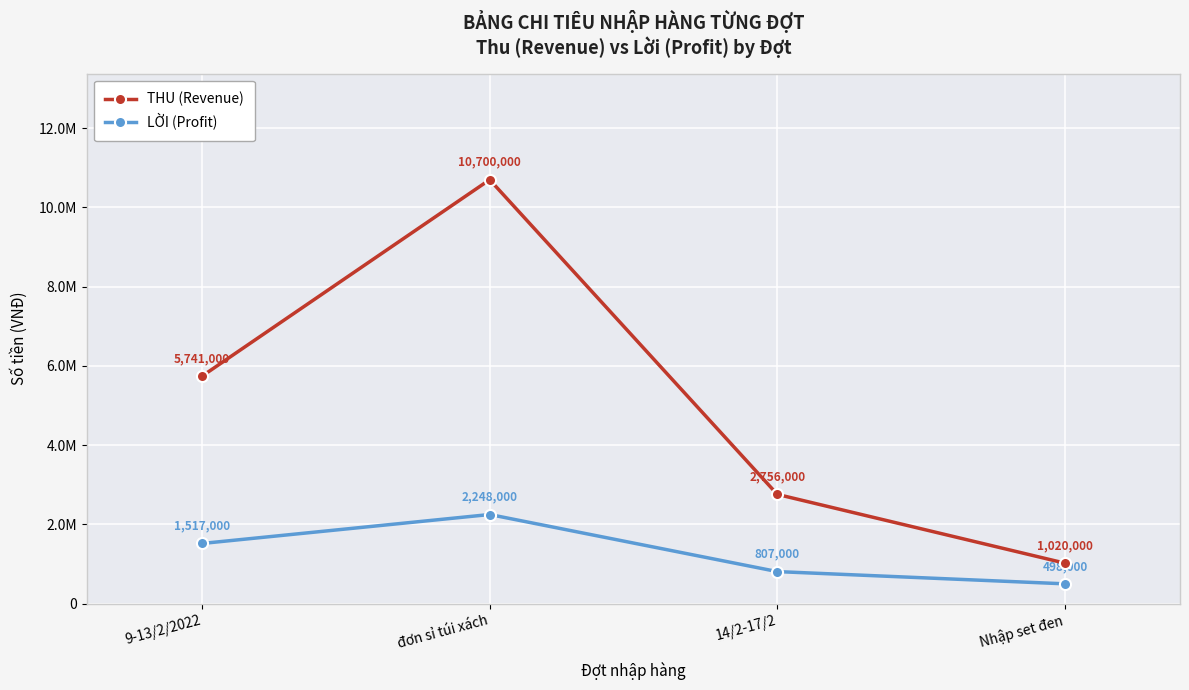

What are all the series names shown in the legend?

THU (Revenue), LỜI (Profit)